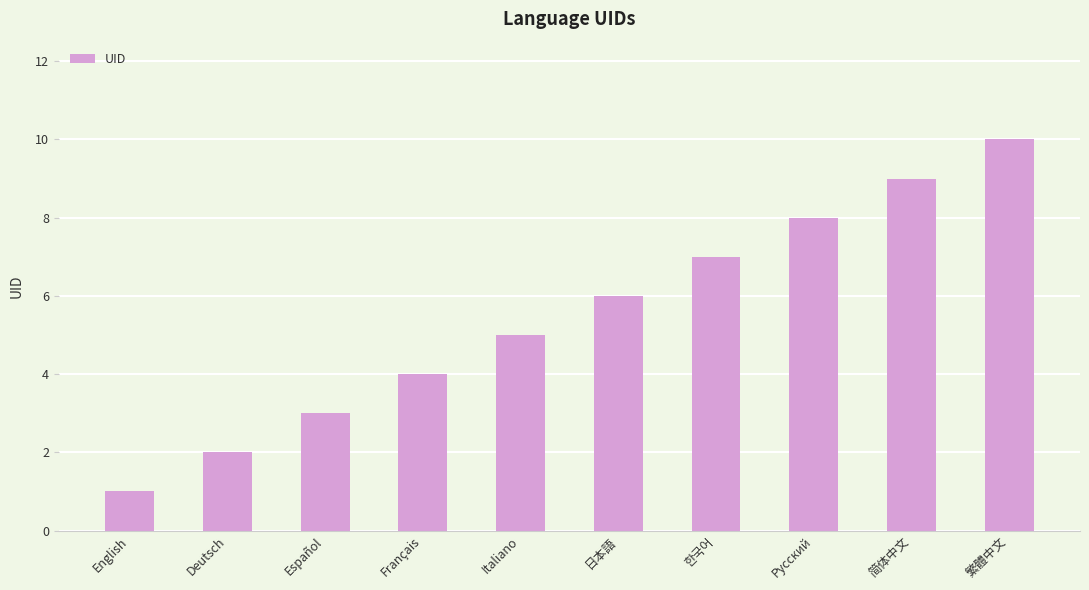

What is the value of the 3rd bar from the left?

3